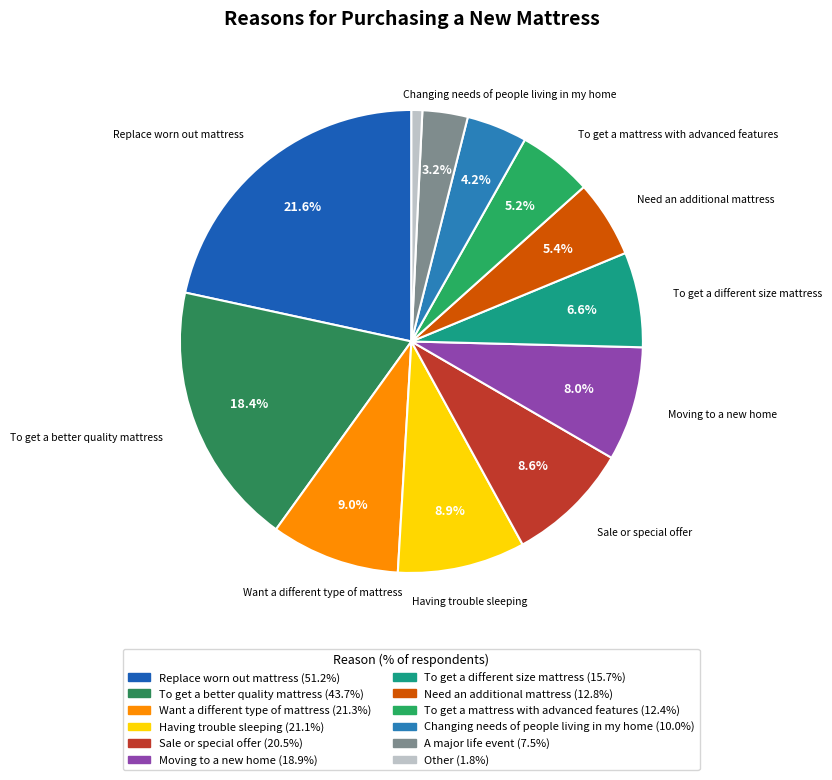

To the nearest percent, what is the average slice percentage?

8%